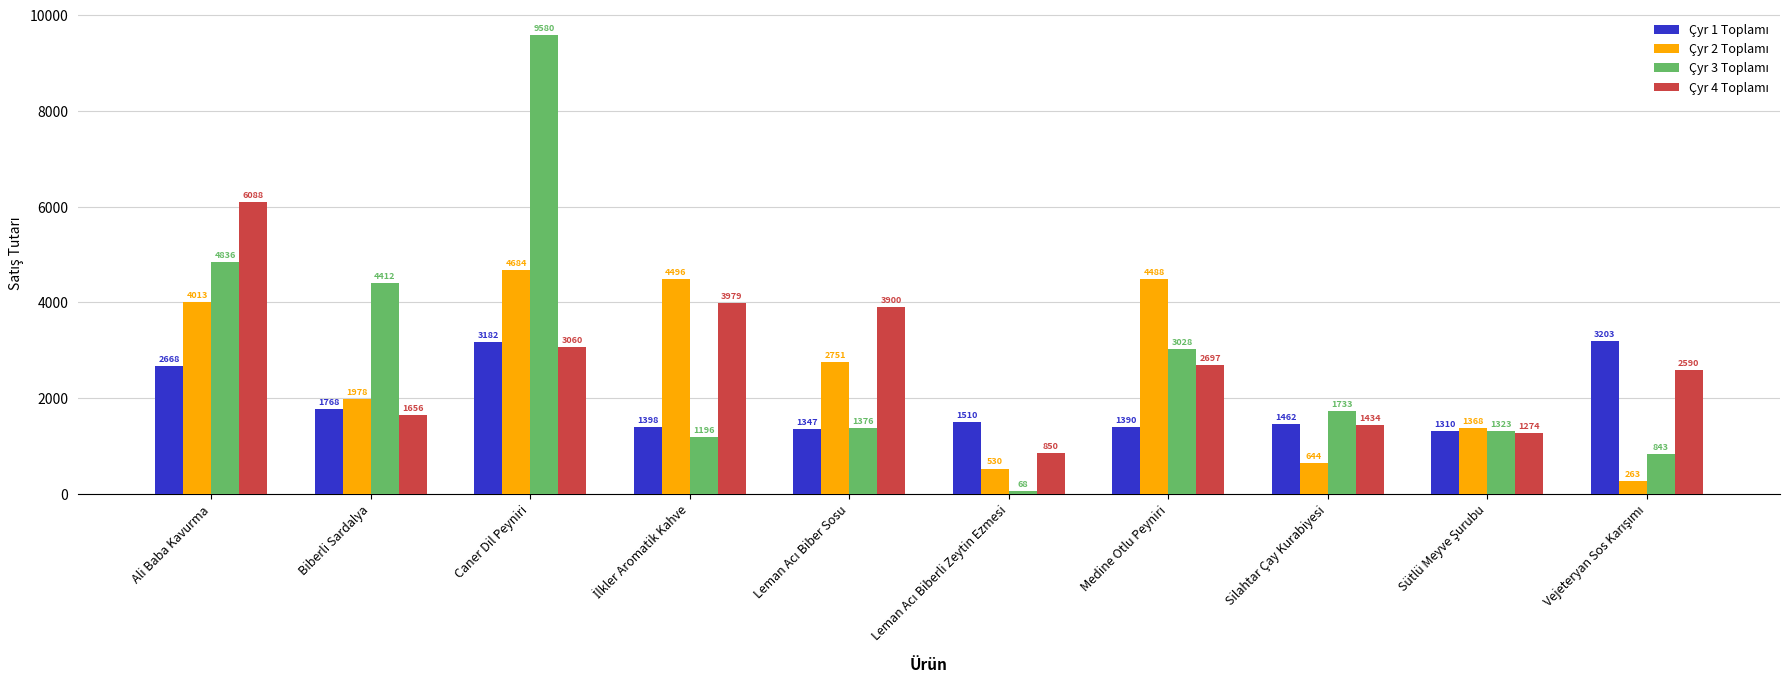

At which category is the sum across all series the highest?

Caner Dil Peyniri